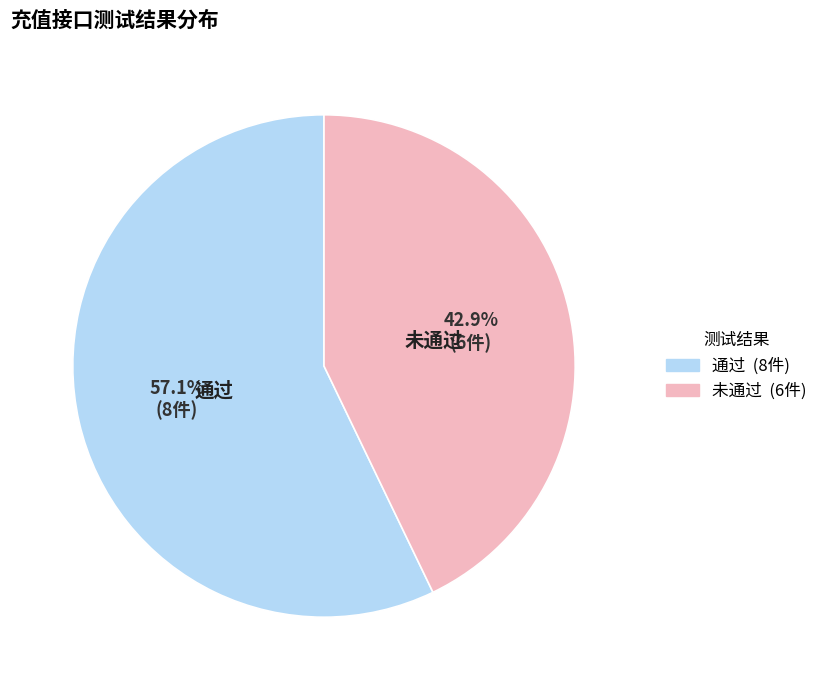

What percentage is NOT represented by 通过?

42.9%